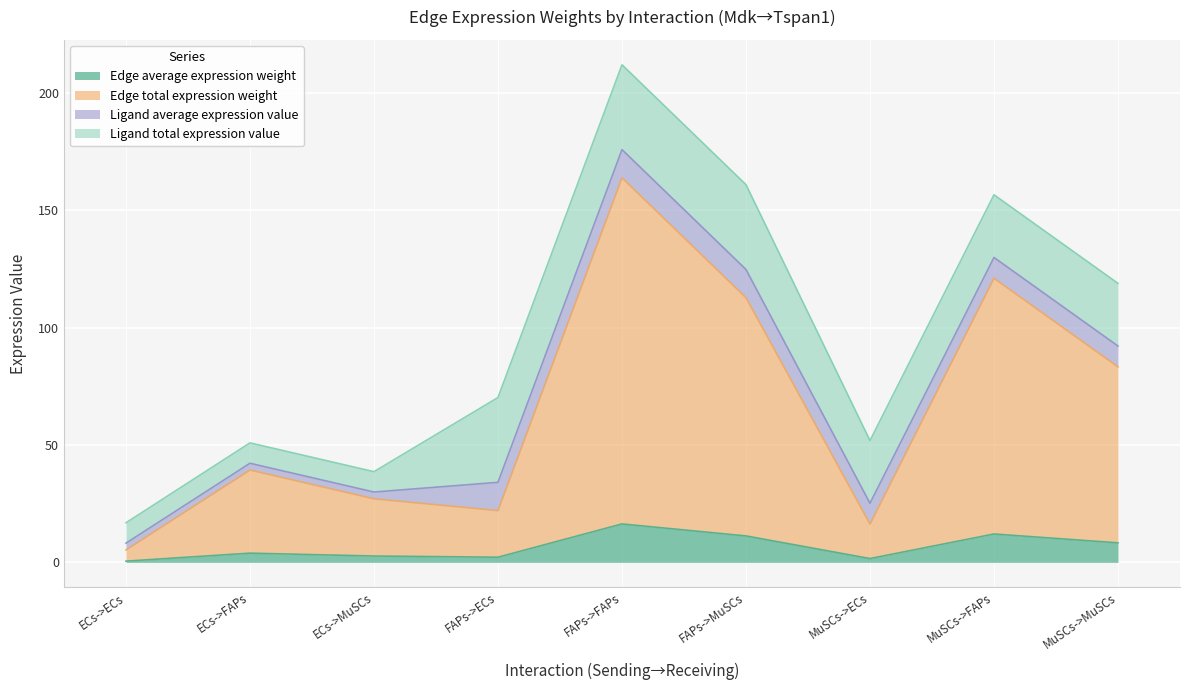

At how many categories does at least one series exceed 54?

4